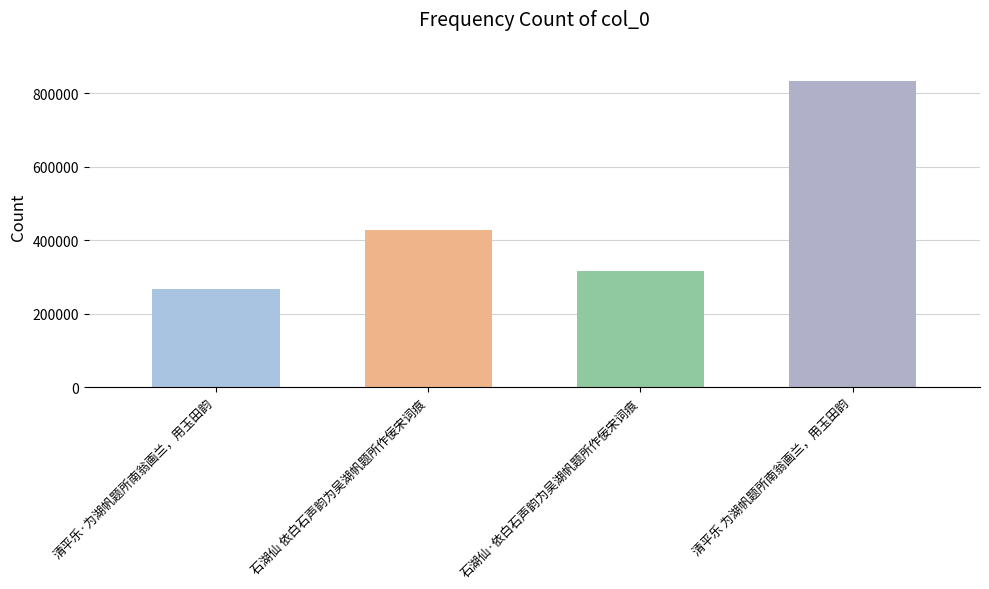

Does the chart contain any negative values?

No